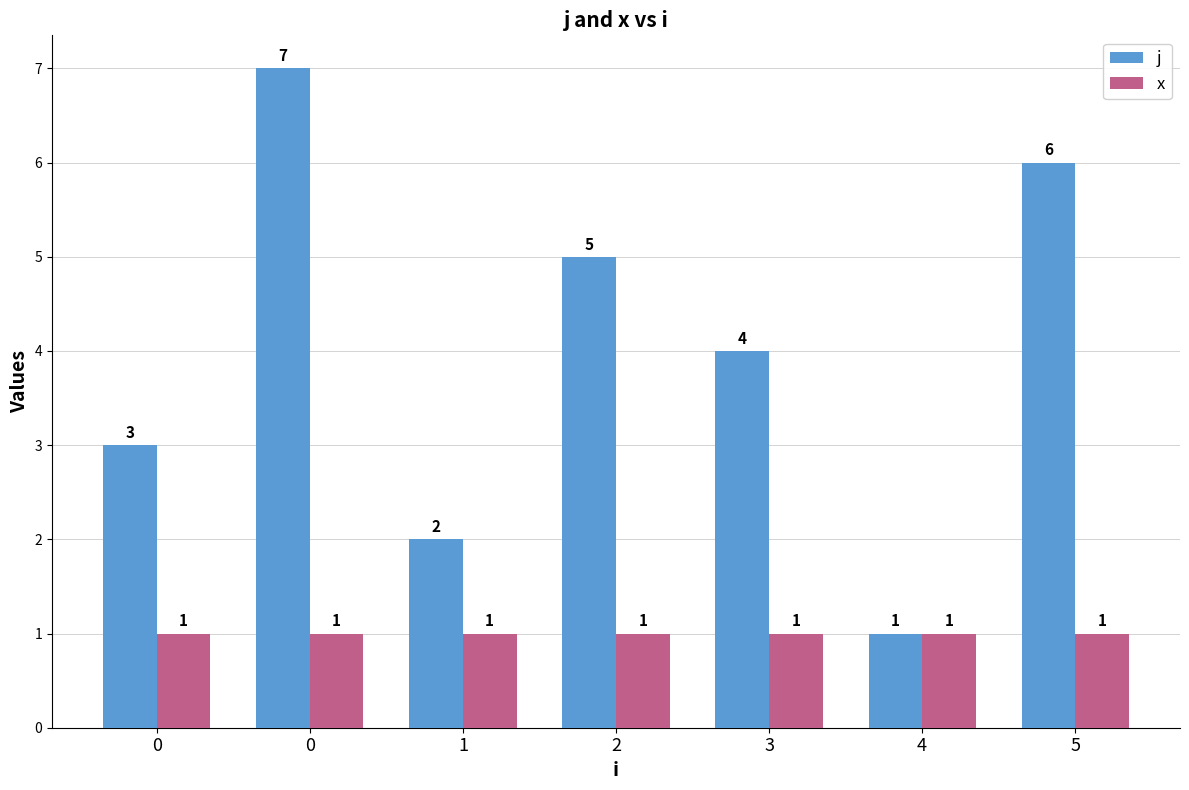

Count the number of categories in the chart.

7